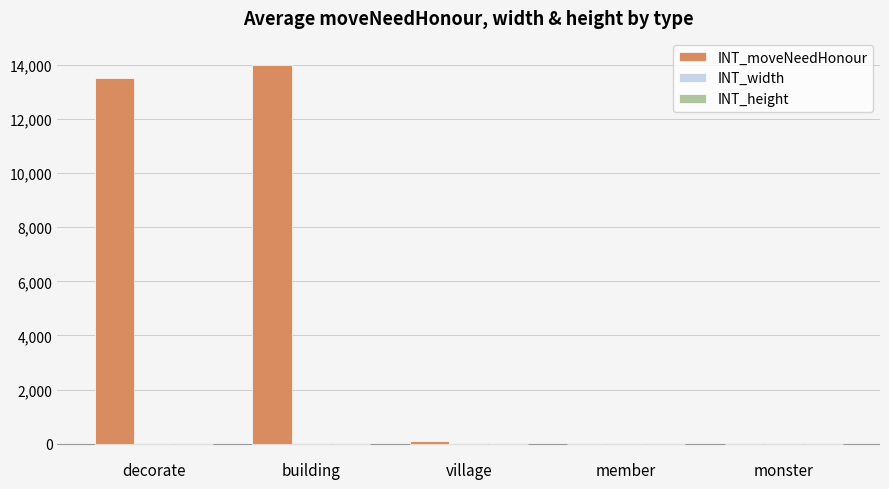

Which series changed the most between decorate and member?

INT_moveNeedHonour